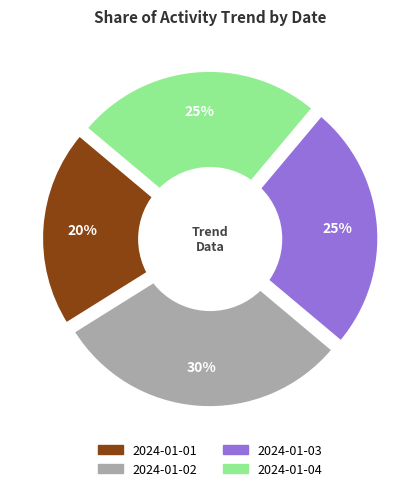

The 2024-01-02 slice represents 42% of the pie. True or false?

False